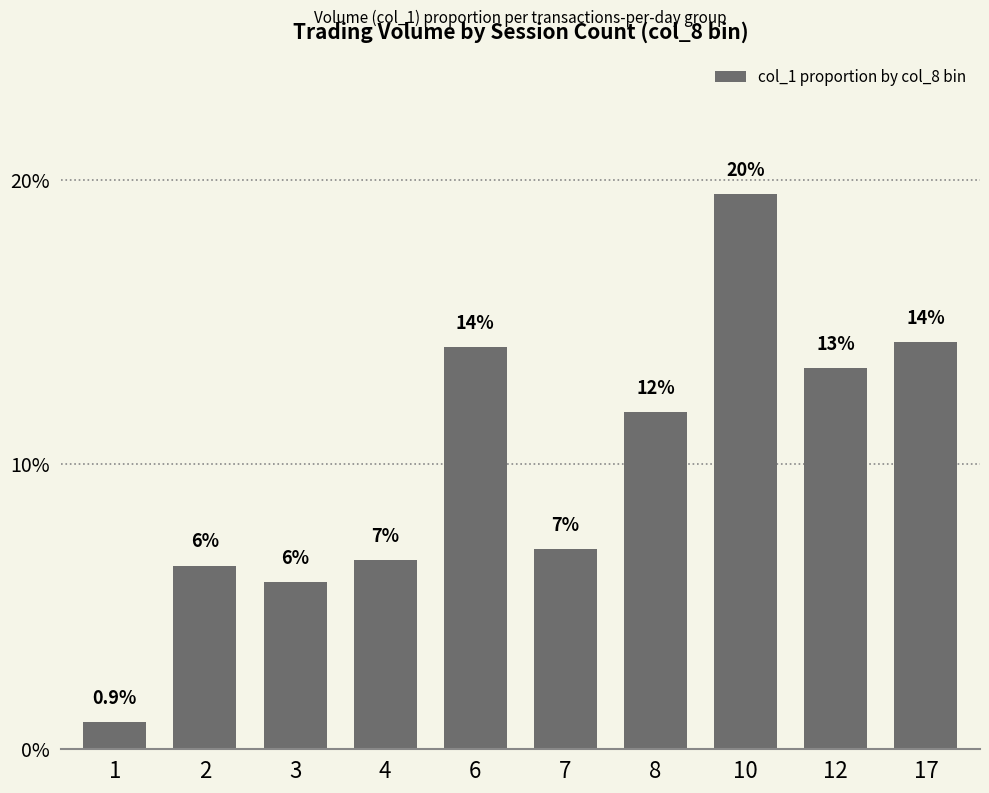

The chart shows a value of 0.1 at 8. True or false?

False